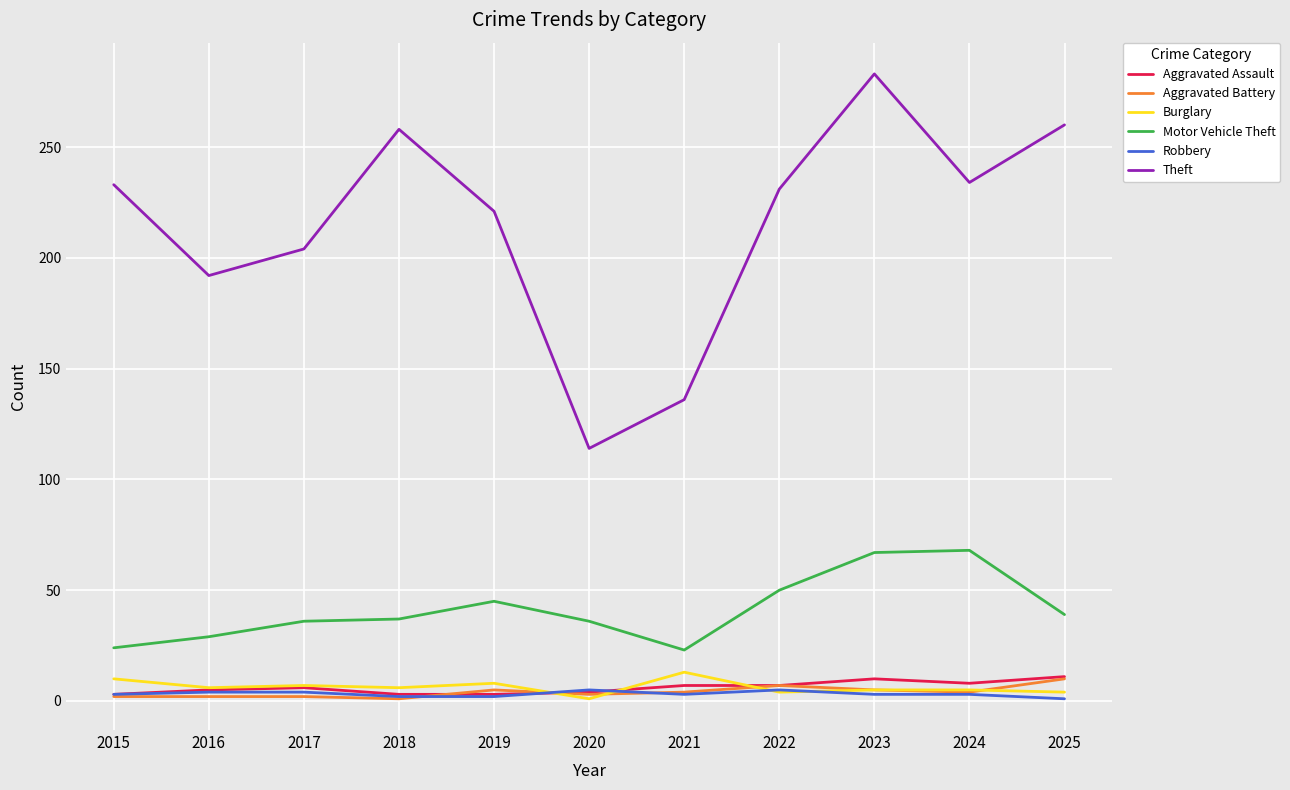

Which series has the largest range (max minus min)?

Theft